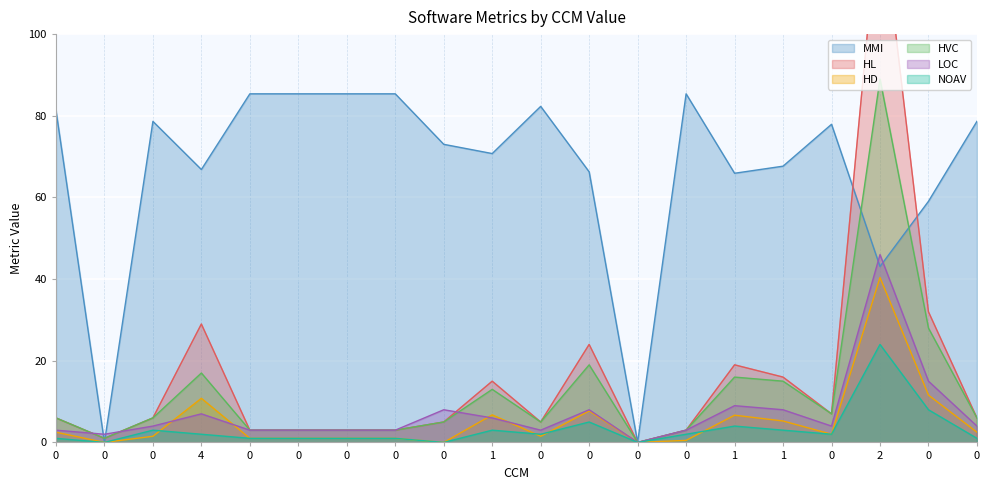

List the series in order of their peak value, highest first.

HL, HVC, MMI, LOC, HD, NOAV